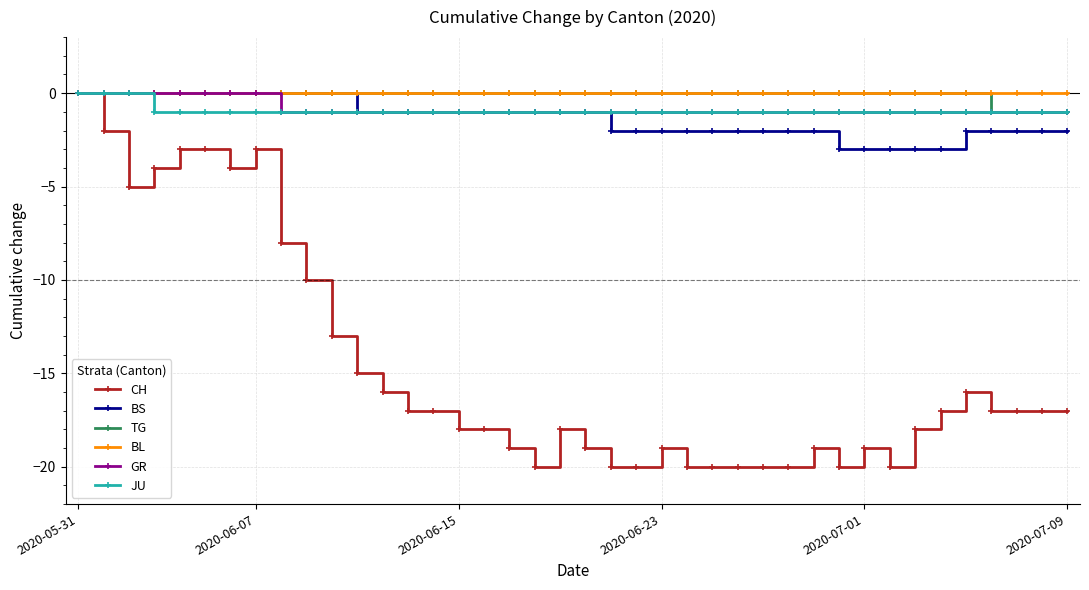

Reading left to right, extract all data points from this chart.

CH: 0	-2	-5	-4	-3	-3	-4	-3	-8	-10	-13	-15	-16	-17	-17	-18	-18	-19	-20	-18	-19	-20	-20	-19	-20	-20	-20	-20	-20	-19	-20	-19	-20	-18	-17	-16	-17	-17	-17	-17
BS: 0	0	0	0	0	0	0	0	0	0	0	-1	-1	-1	-1	-1	-1	-1	-1	-1	-1	-2	-2	-2	-2	-2	-2	-2	-2	-2	-3	-3	-3	-3	-3	-2	-2	-2	-2	-2
TG: 0	0	0	0	0	0	0	0	0	0	0	0	0	0	0	0	0	0	0	0	0	0	0	0	0	0	0	0	0	0	0	0	0	0	0	0	-1	-1	-1	-1
BL: 0	0	0	0	0	0	0	0	0	0	0	0	0	0	0	0	0	0	0	0	0	0	0	0	0	0	0	0	0	0	0	0	0	0	0	0	0	0	0	0
GR: 0	0	0	0	0	0	0	0	-1	-1	-1	-1	-1	-1	-1	-1	-1	-1	-1	-1	-1	-1	-1	-1	-1	-1	-1	-1	-1	-1	-1	-1	-1	-1	-1	-1	-1	-1	-1	-1
JU: 0	0	0	-1	-1	-1	-1	-1	-1	-1	-1	-1	-1	-1	-1	-1	-1	-1	-1	-1	-1	-1	-1	-1	-1	-1	-1	-1	-1	-1	-1	-1	-1	-1	-1	-1	-1	-1	-1	-1